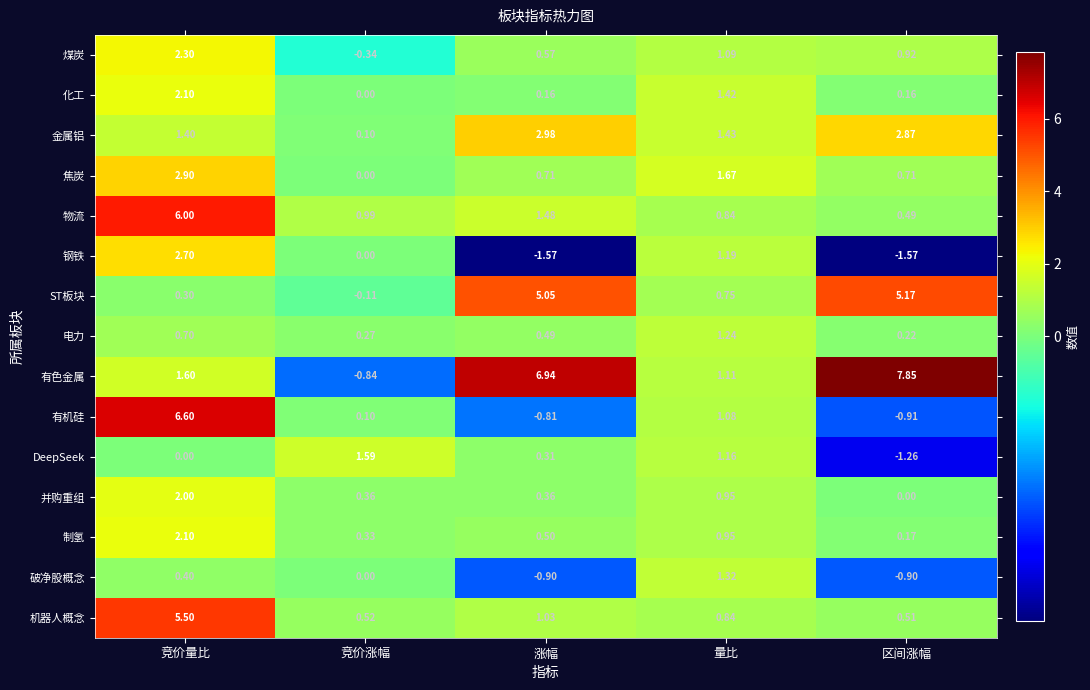

Which series has the widest spread of values?

有色金属